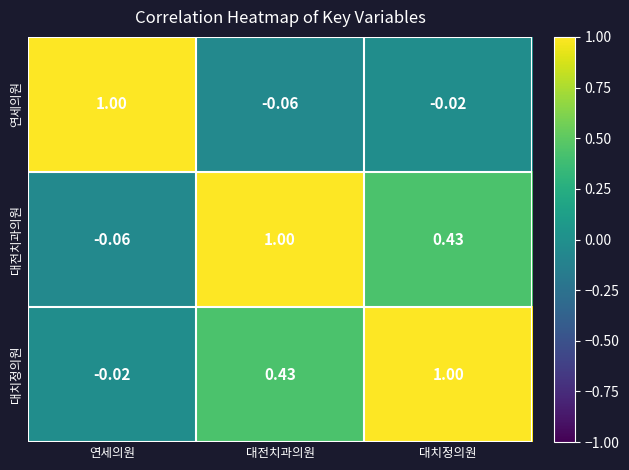

At which label is 대전치과의원 closest to 0?

연세의원